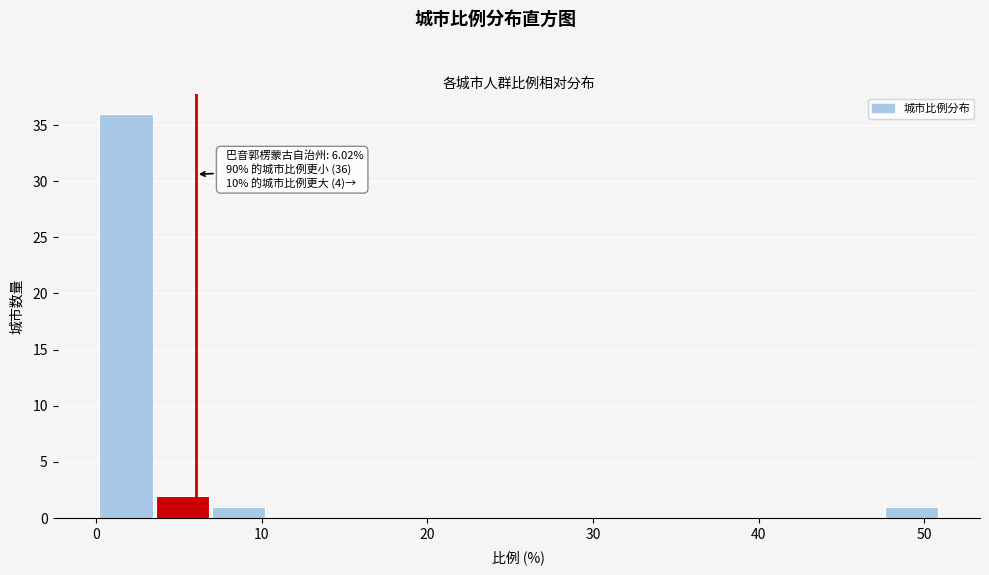

Around what value on the x-axis is the tallest bar? Give the approximate position of its centre, as read against the axis.

2